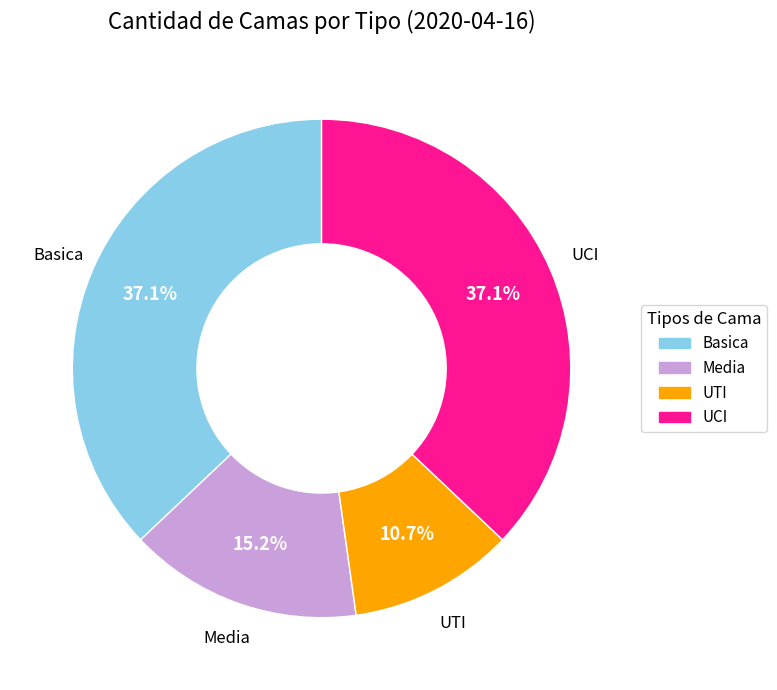

Do Basica and UTI together represent more than half of the pie?

No